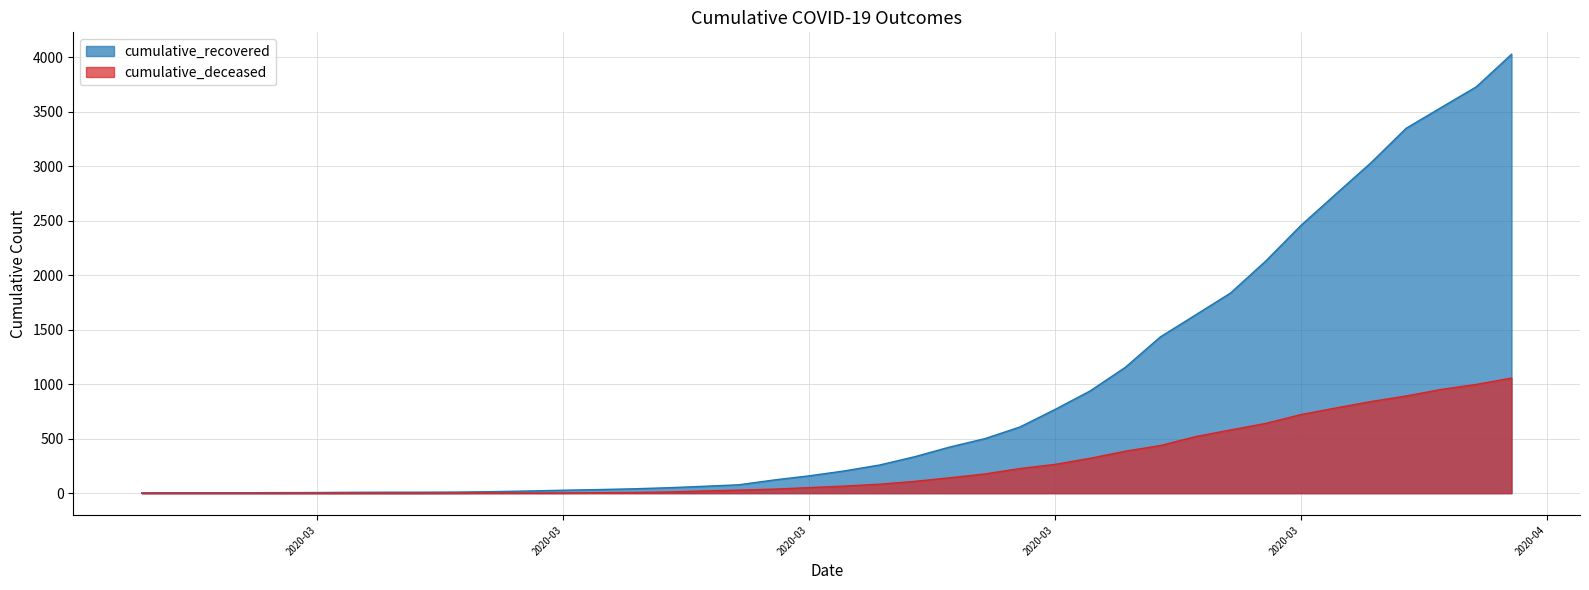

What are all the series names shown in the legend?

cumulative_recovered, cumulative_deceased